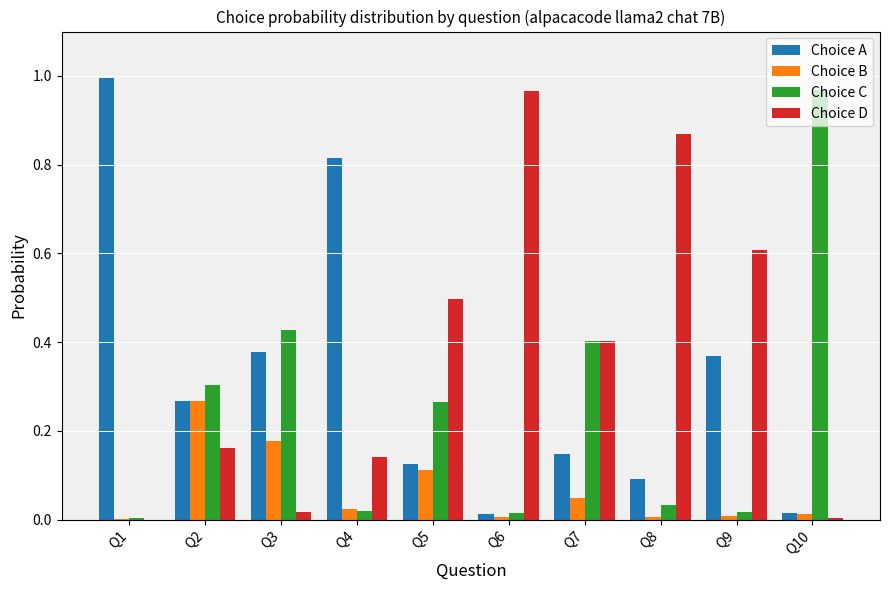

Is it true that Choice B equals 0.0 at Q10?

True